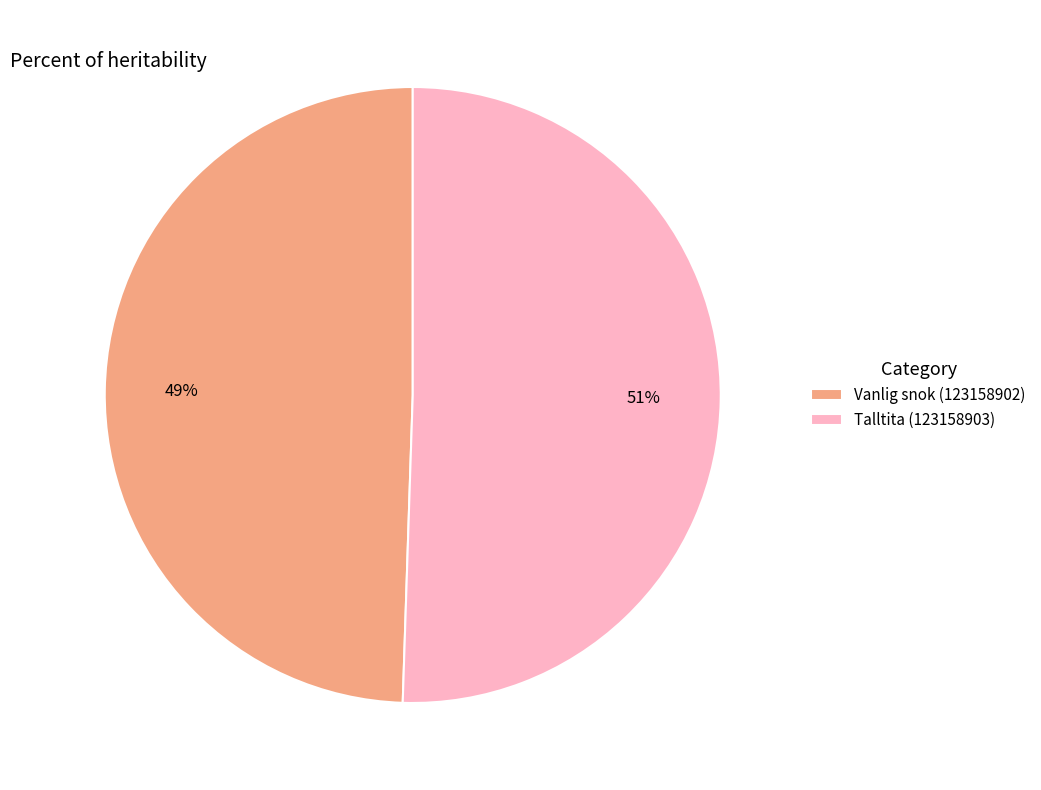

True or false: Talltita (123158903) accounts for 45% of the total.

False